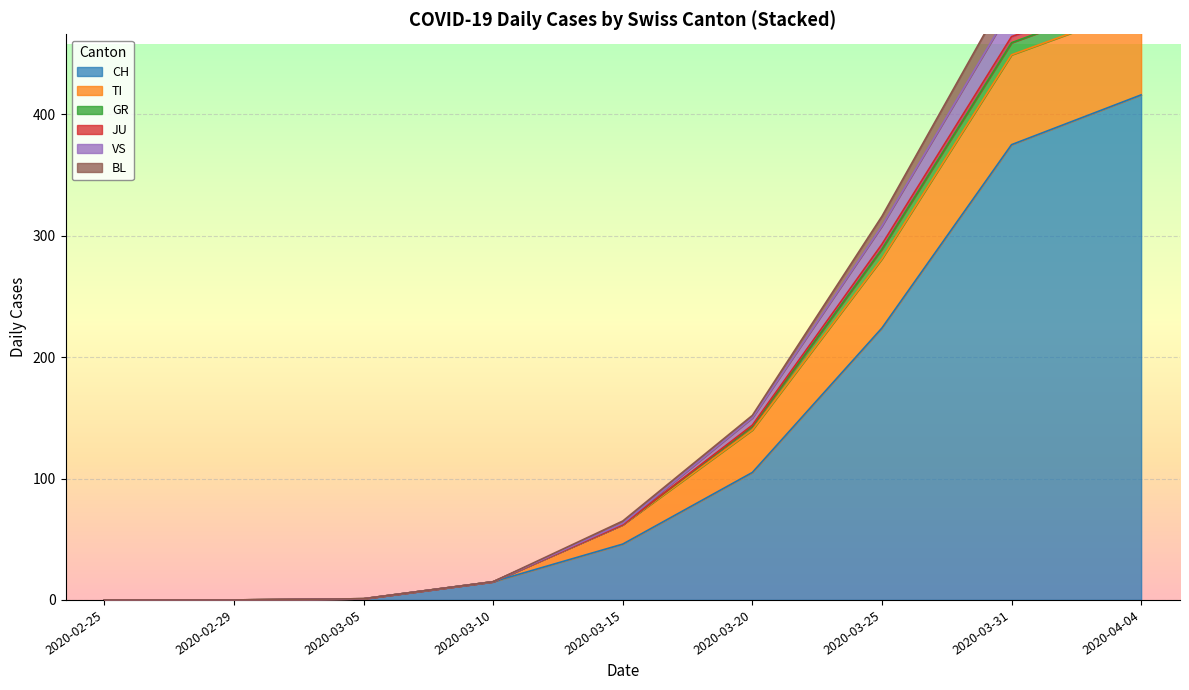

Rank the series at 2020-04-15 from highest to lowest value.

CH, TI, VS, BL, GR, JU